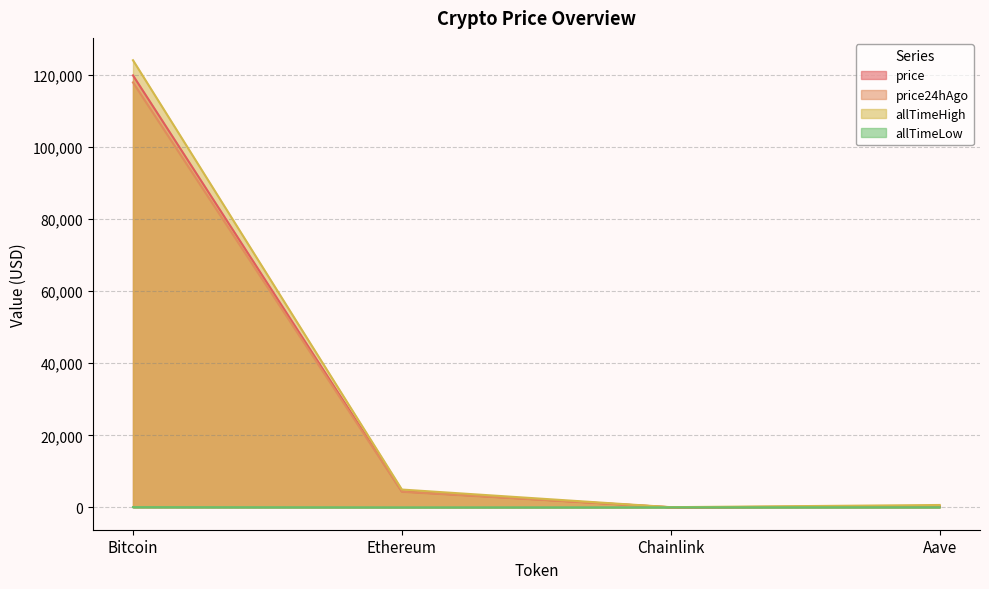

What is the sum of all allTimeLow values?

94.4